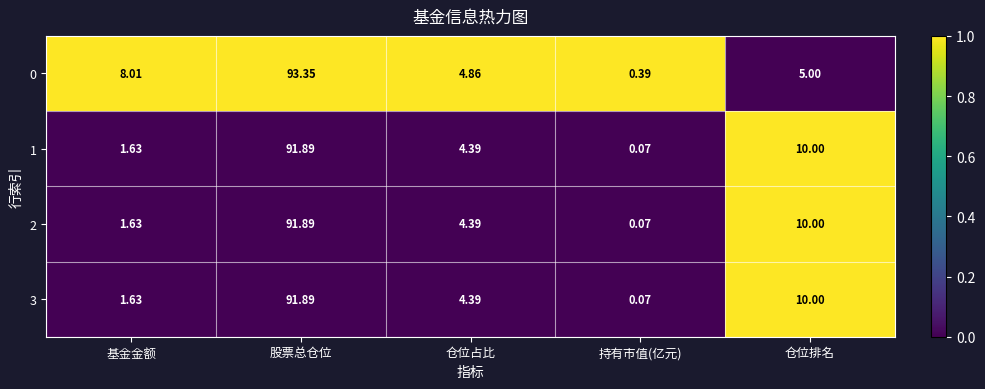

Which series has the largest range (max minus min)?

0